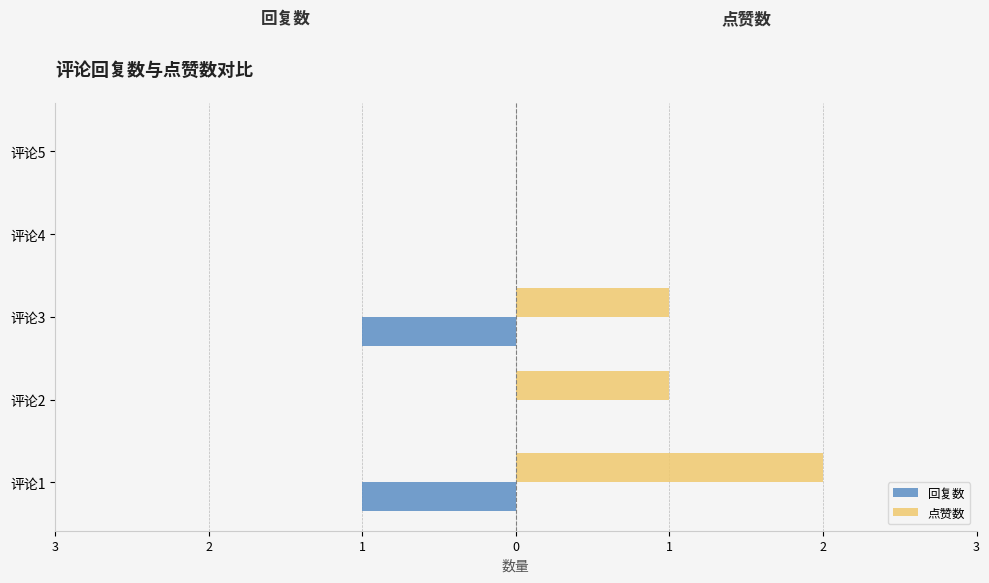

What is the label of the 1st bar from the right?

1